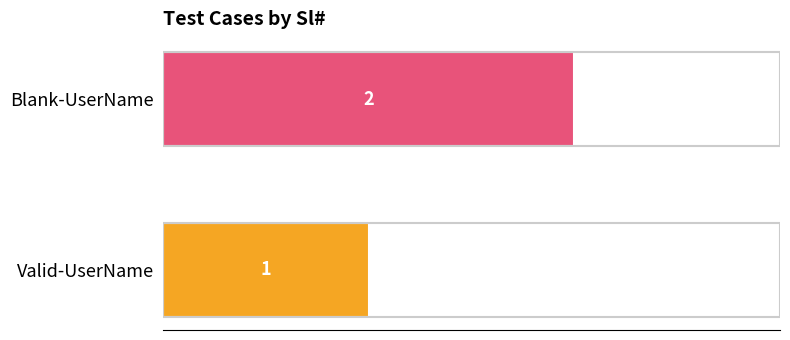

Where is the data nearest to the value 1?

Valid-UserName